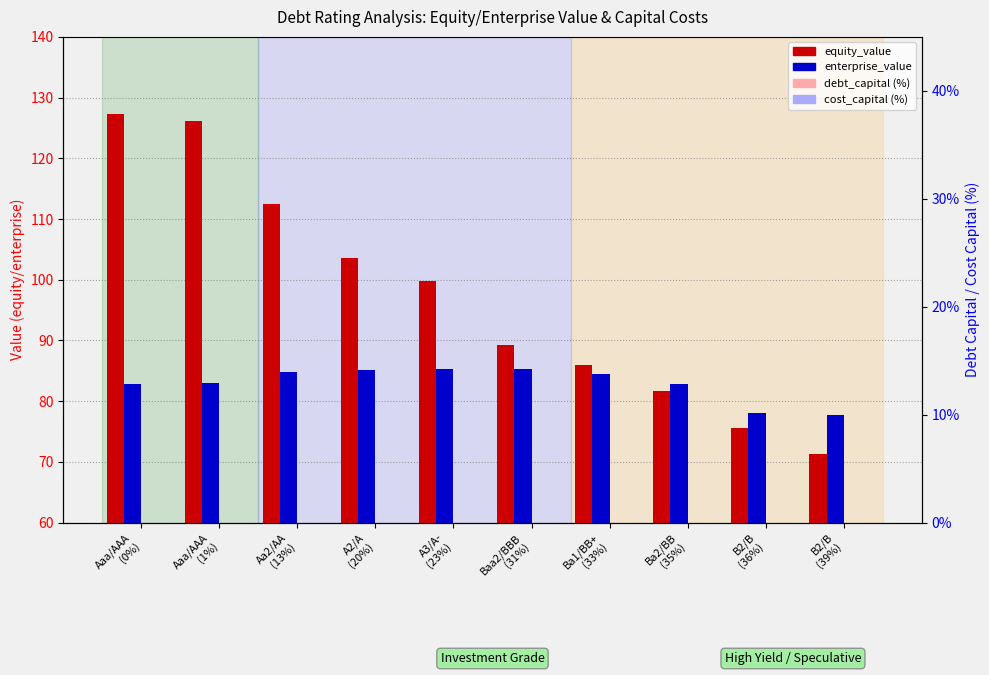

What is the difference between the enterprise_value values at Ba2/BB
(35%) and Baa2/BBB
(31%)?

2.4